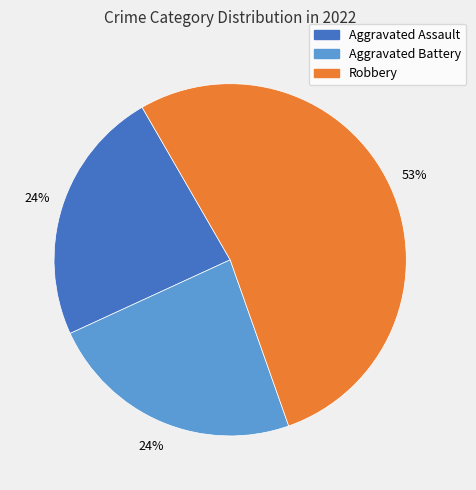

Is there a majority slice in this chart?

Yes